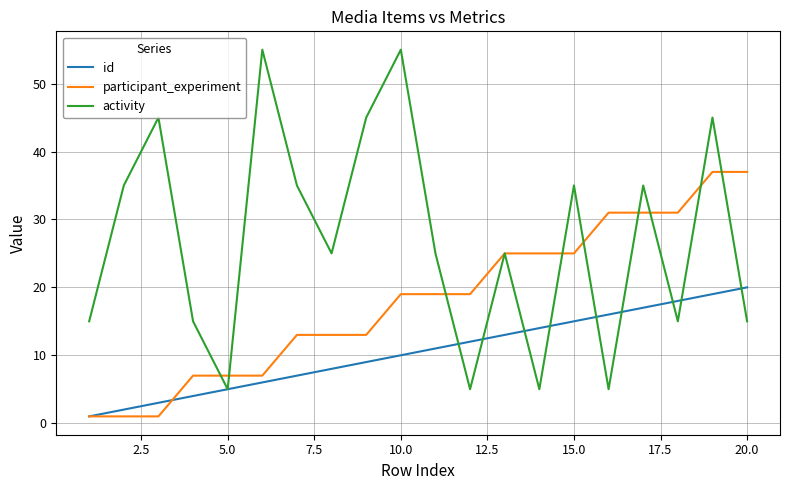

What is the greatest value displayed?

55